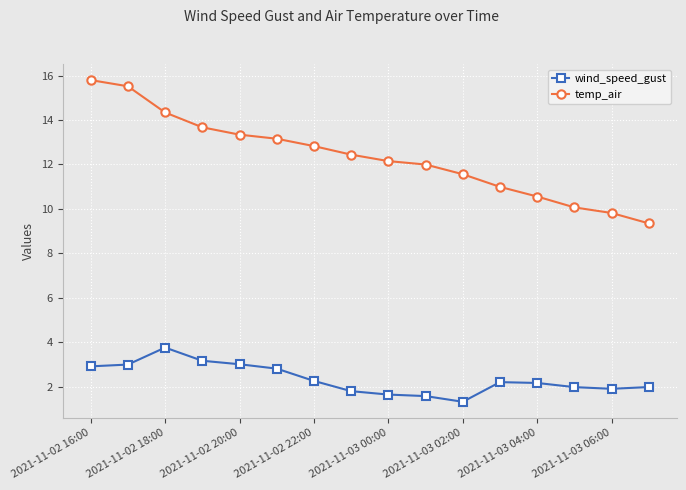

What is the value of the wind_speed_gust point at the 12th from the left?

2.2